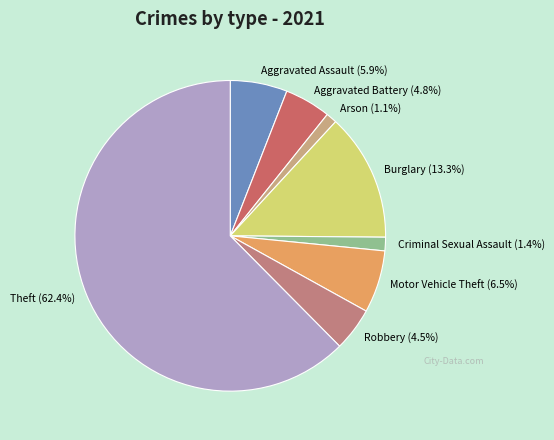

Between Aggravated Battery and Burglary, which is larger?

Burglary